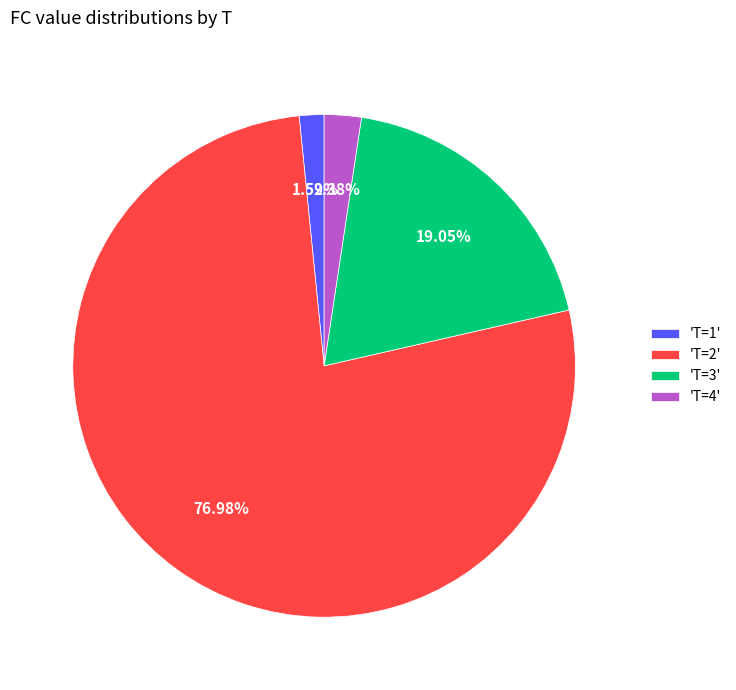

Which slice is the smallest?

'T=1'